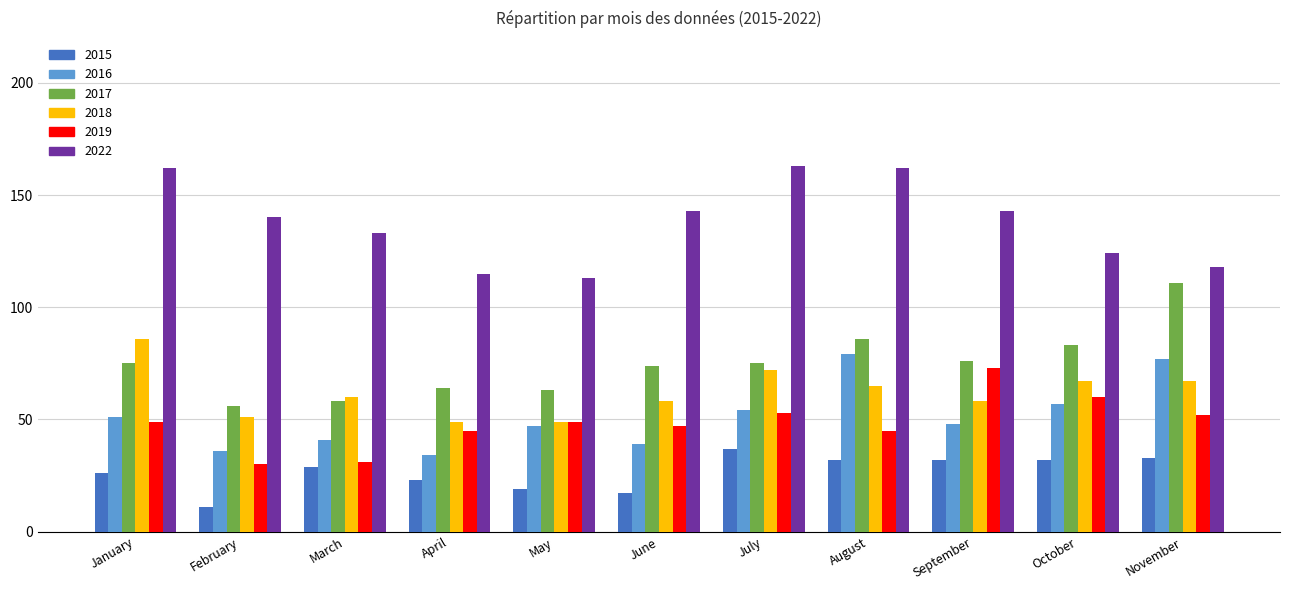

At which label does 2018 first exceed 60?

January